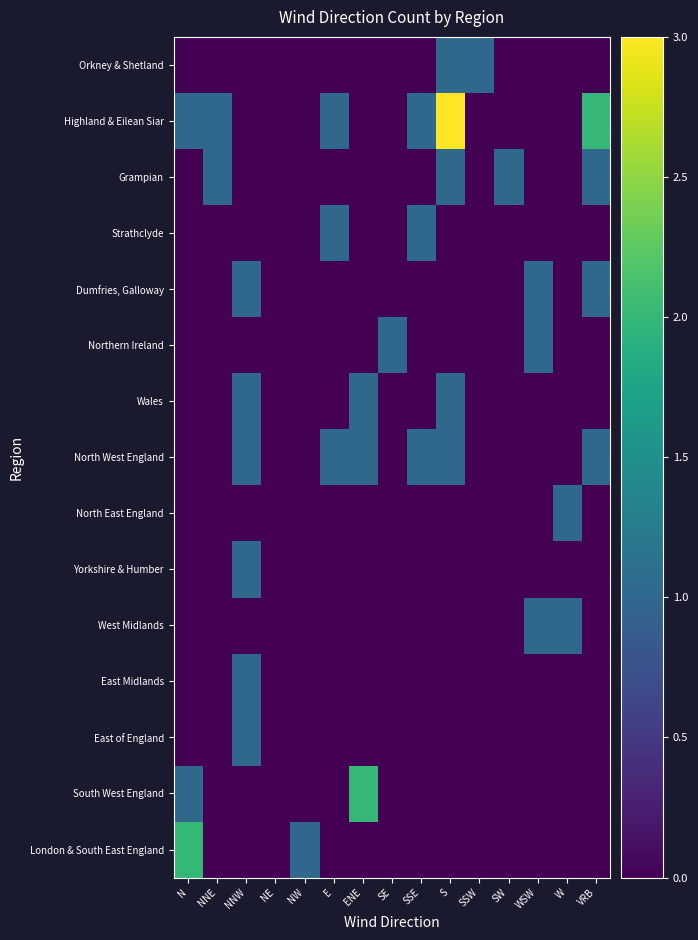

At how many categories does at least one series exceed 2?

1